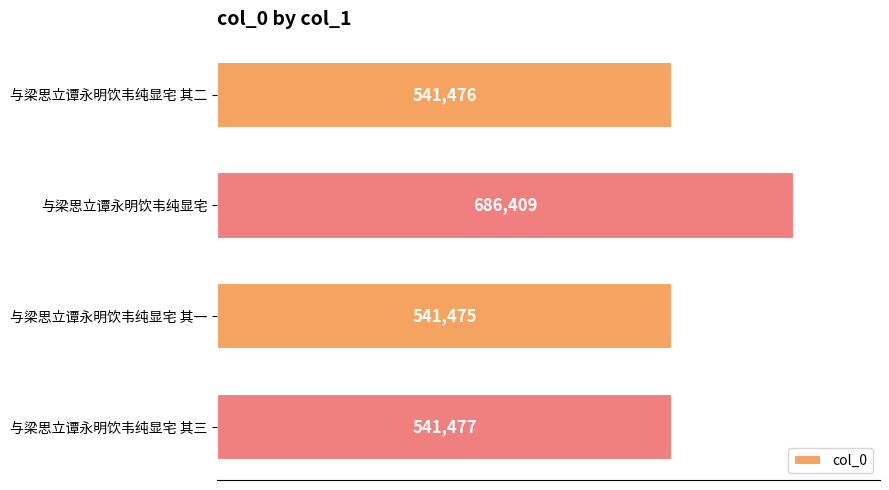

List the labels in order of value, smallest first.

与梁思立谭永明饮韦纯显宅 其一, 与梁思立谭永明饮韦纯显宅 其二, 与梁思立谭永明饮韦纯显宅 其三, 与梁思立谭永明饮韦纯显宅